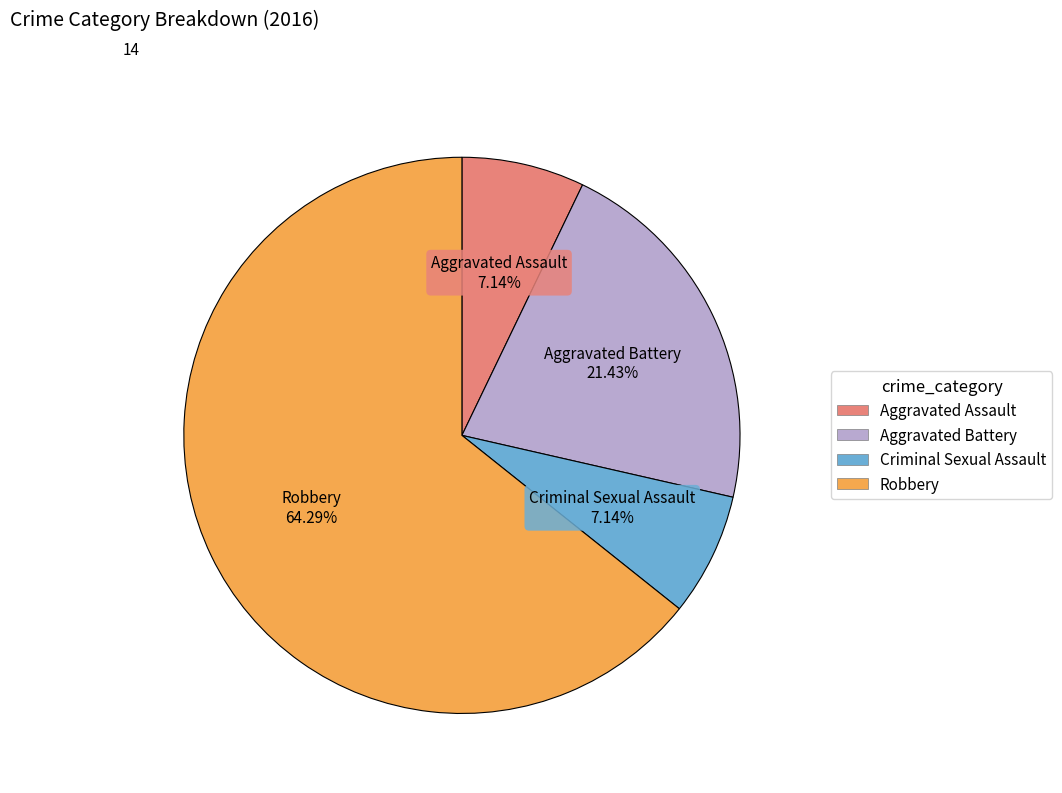

Which slice is the largest?

Robbery